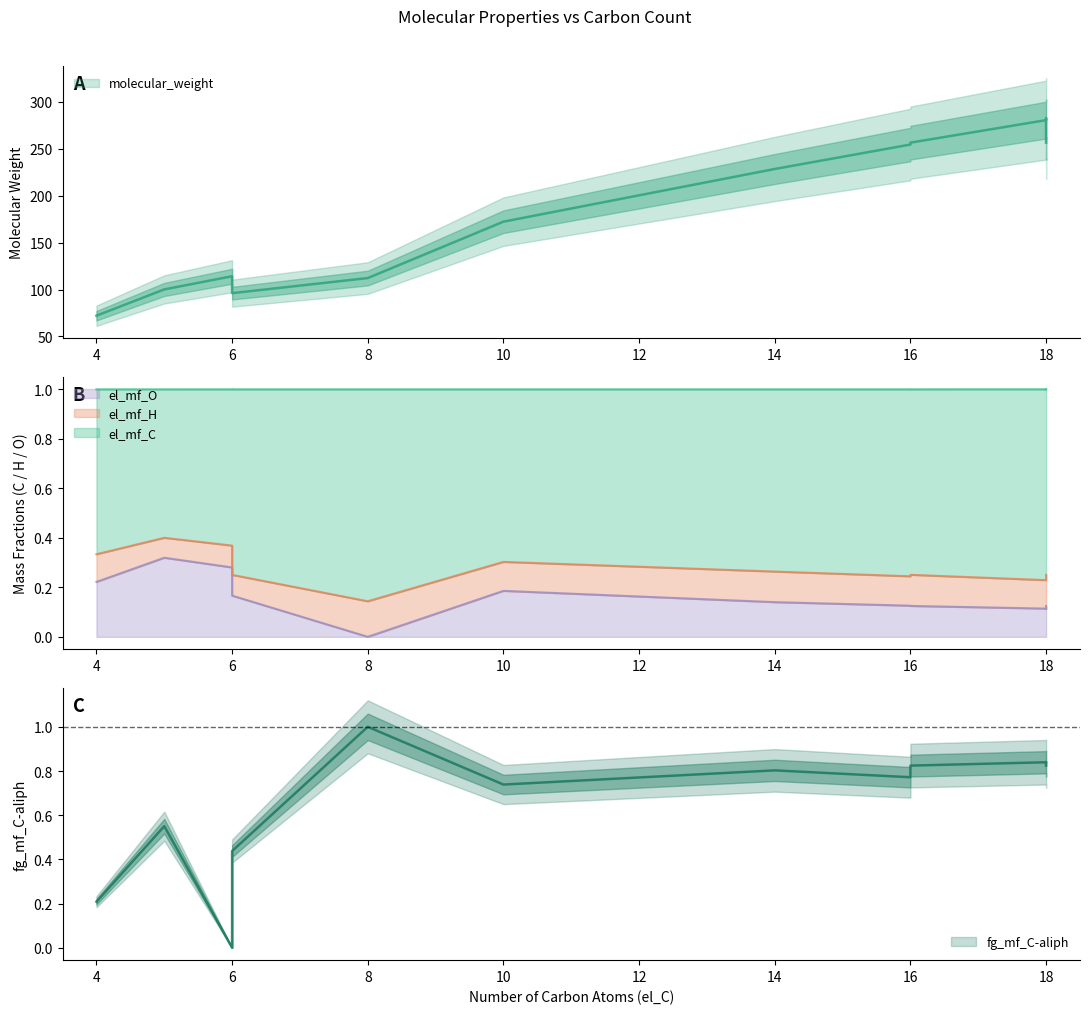

What value does the el_mf_O series have at 16?

0.1